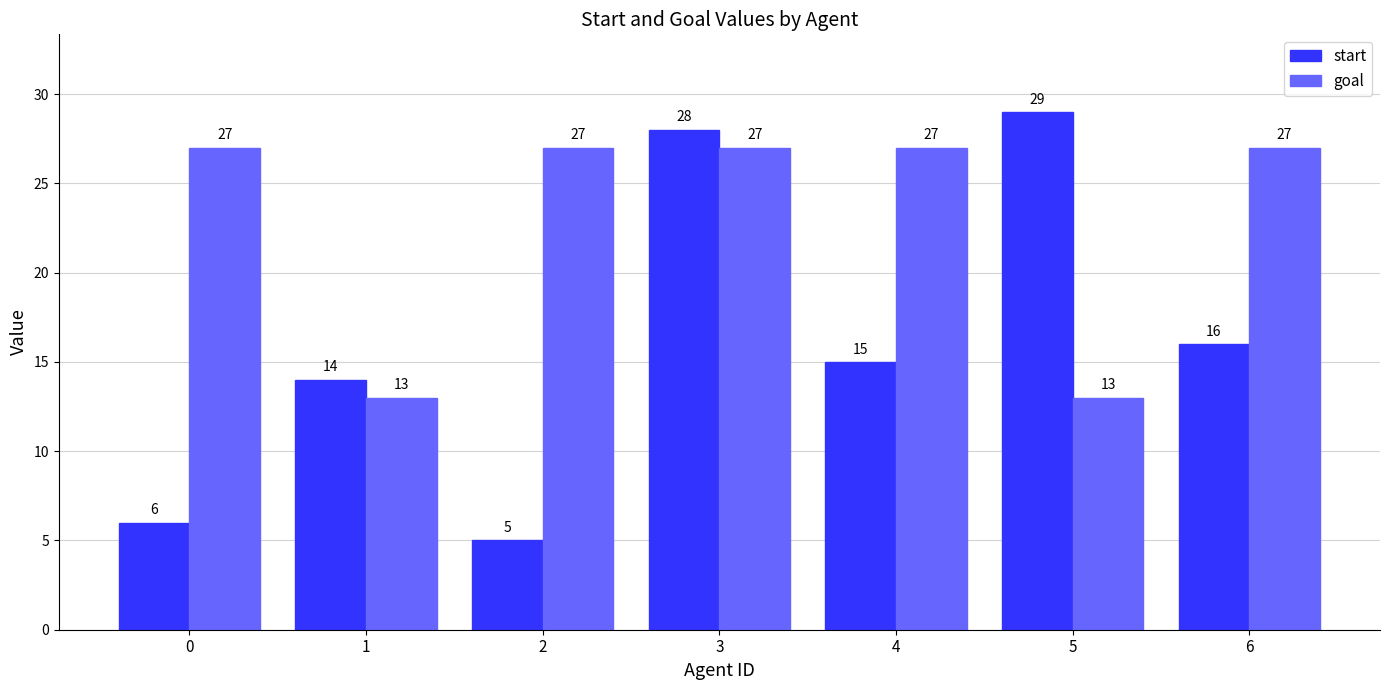

What is the difference between the maximum and second lowest values in the goal series?

14